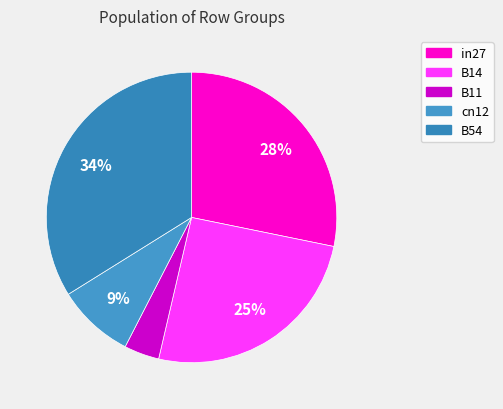

Rank the categories by value from lowest to highest.

B11, cn12, B14, in27, B54